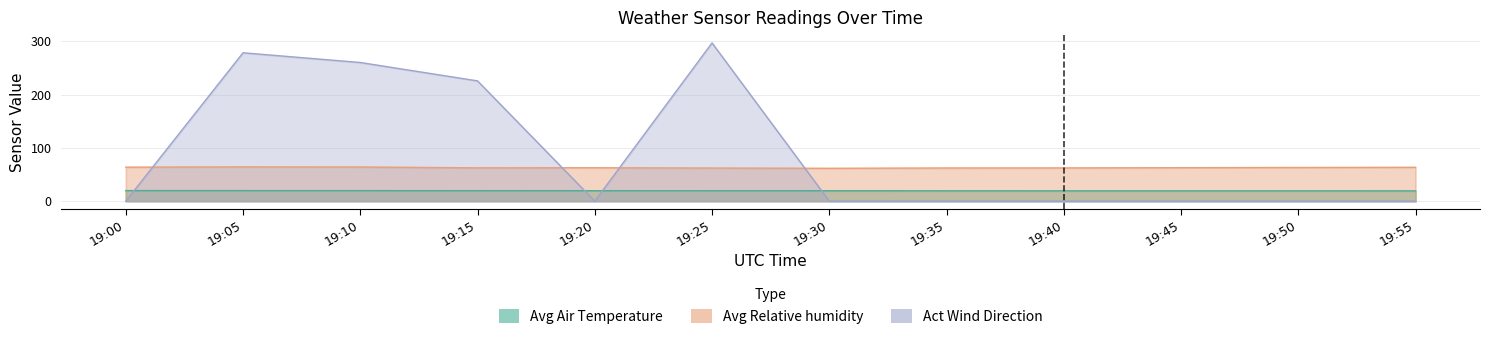

True or false: Avg Relative humidity and Act Air Density intersect in this chart.

False